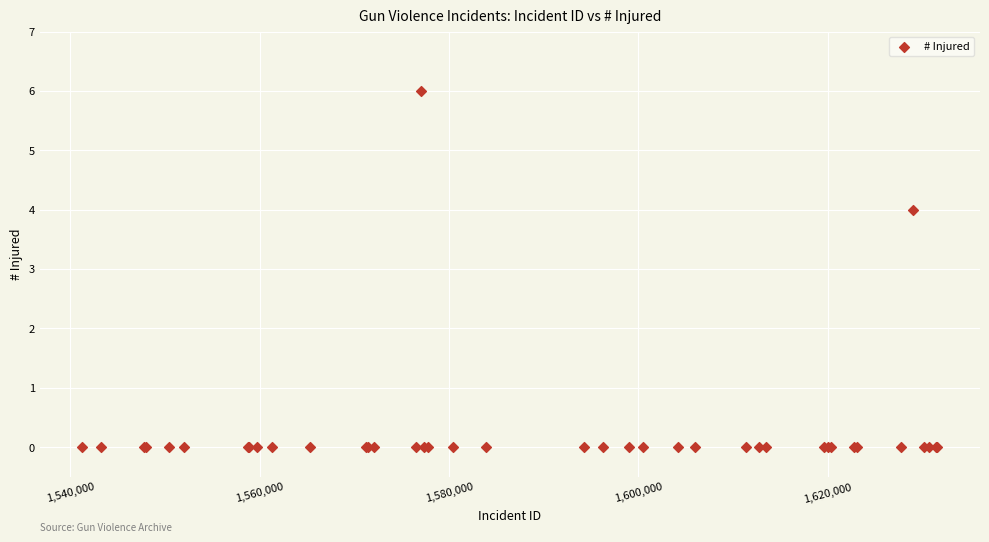

What Y value in the scatter plot is closest to 3?

4